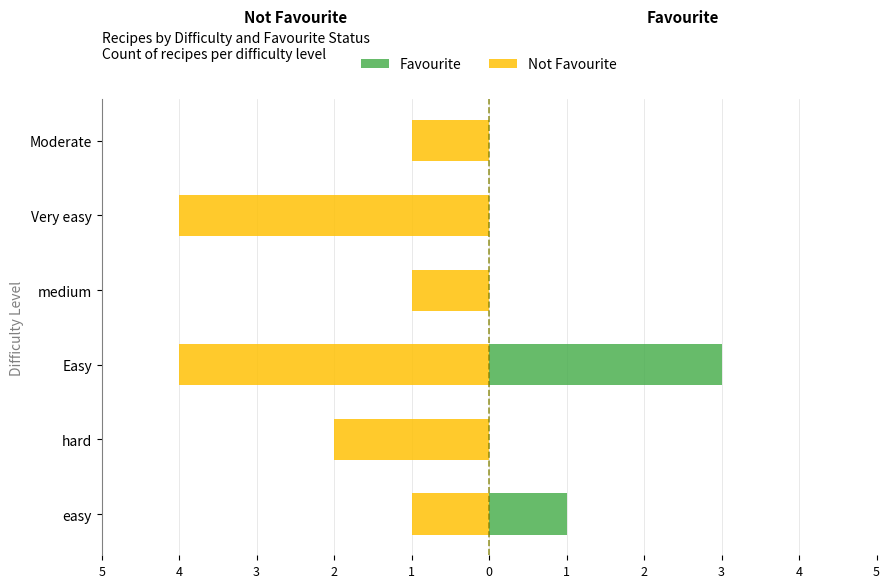

What is the total value across all series at 3?

-1